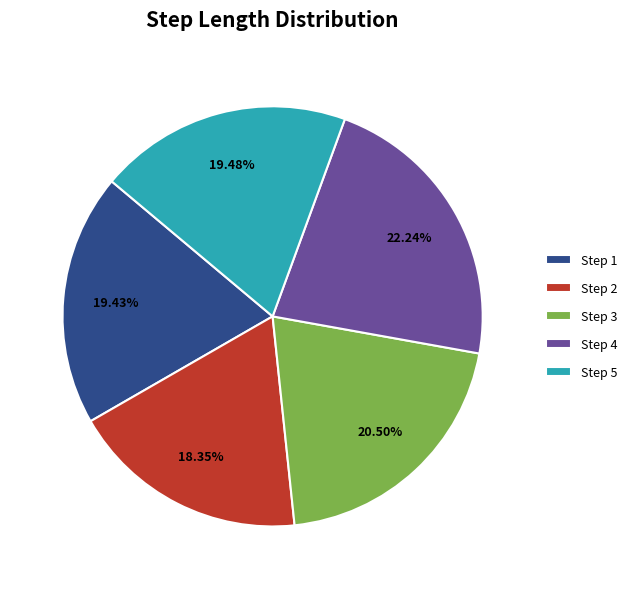

Is Step 3 the majority of the pie?

No